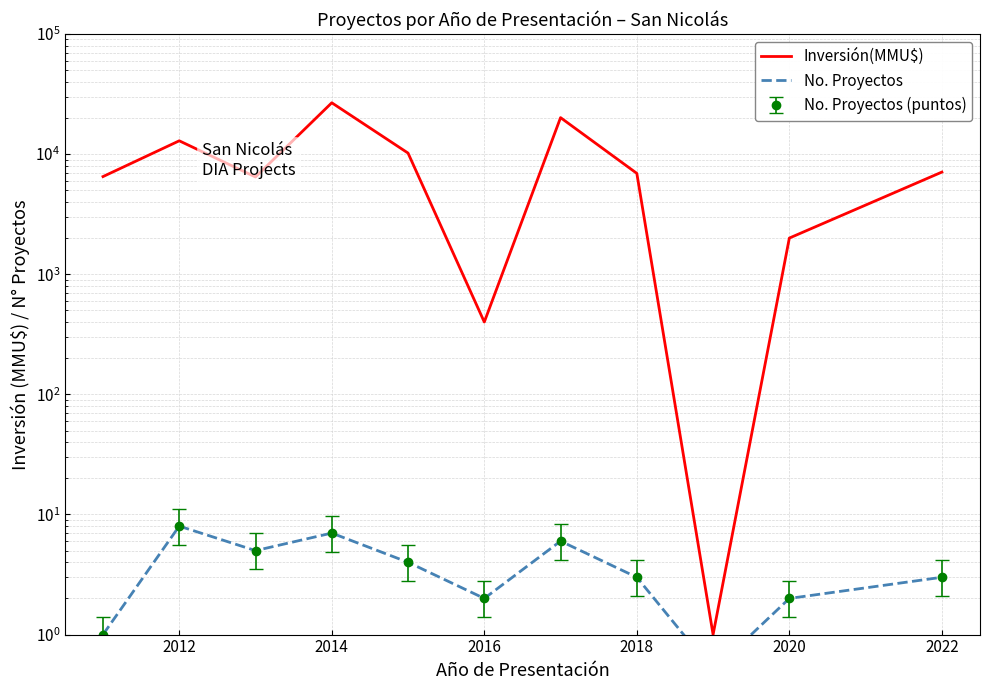

What are all the series names shown in the legend?

Inversión(MMU$), No. Proyectos